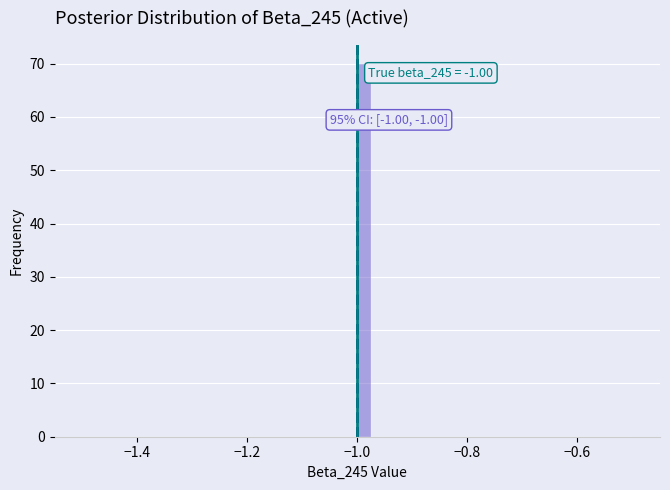

Read against the x-axis, roughly where is the centre of the tallest bar?

-0.98